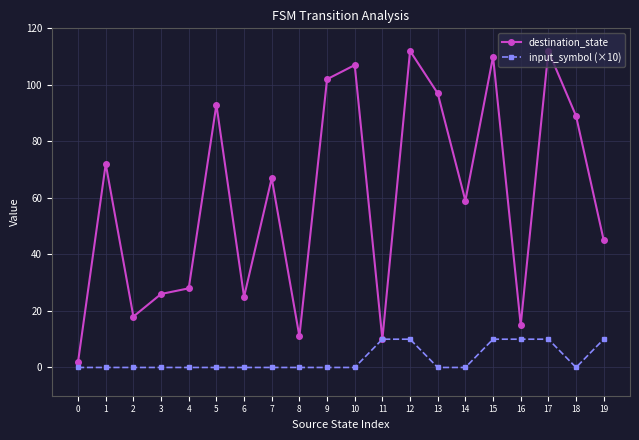

List the series in order of their overall mean, lowest first.

input_symbol (×10), destination_state